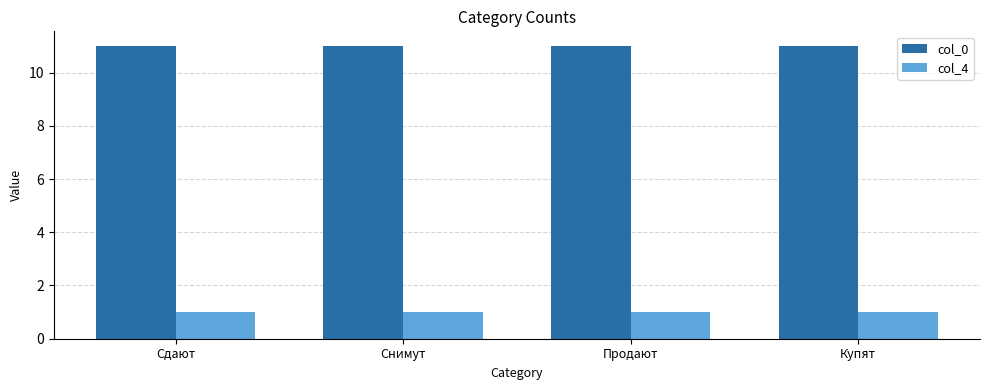

At Снимут, list the series in order from largest to smallest.

col_0, col_4